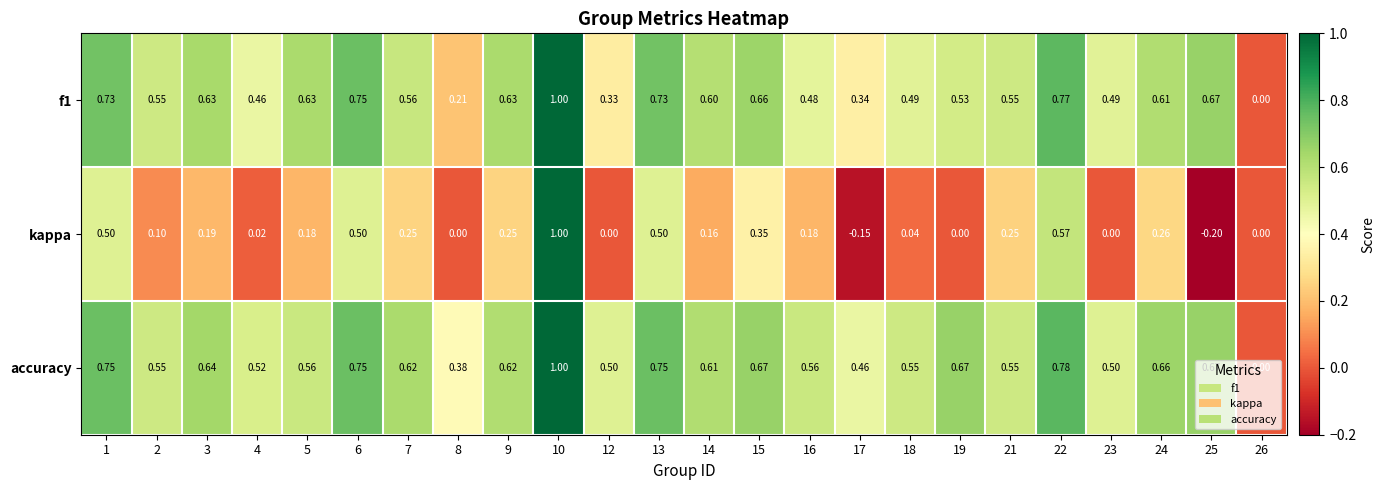

What is the total value across all series at 13?

2.0